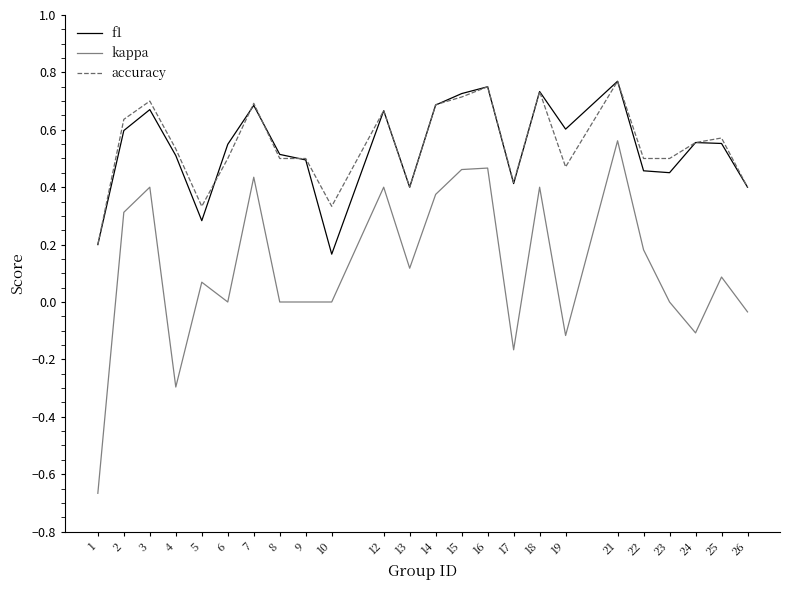

Rank the series at 6 from lowest to highest value.

kappa, accuracy, f1